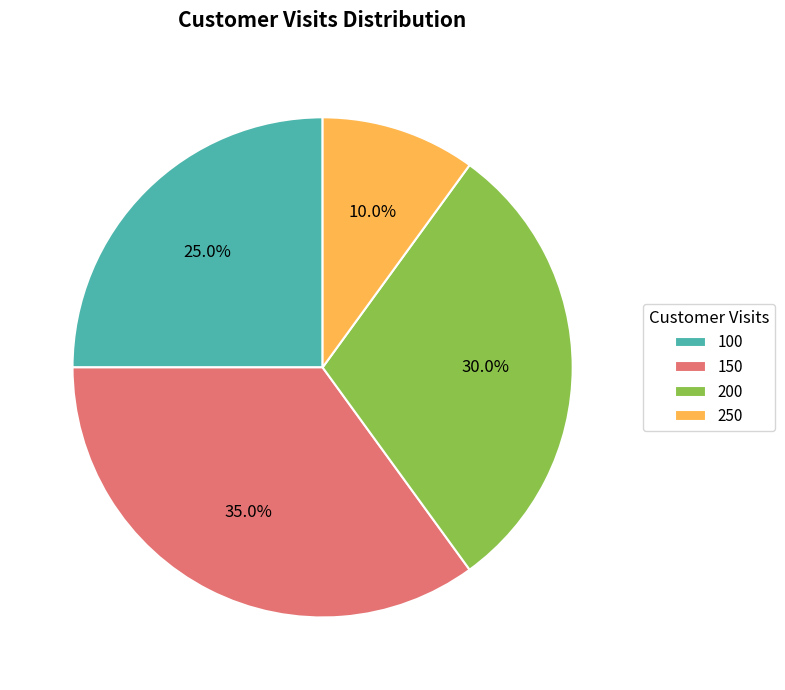

To the nearest percent, what portion does 100 represent?

25%